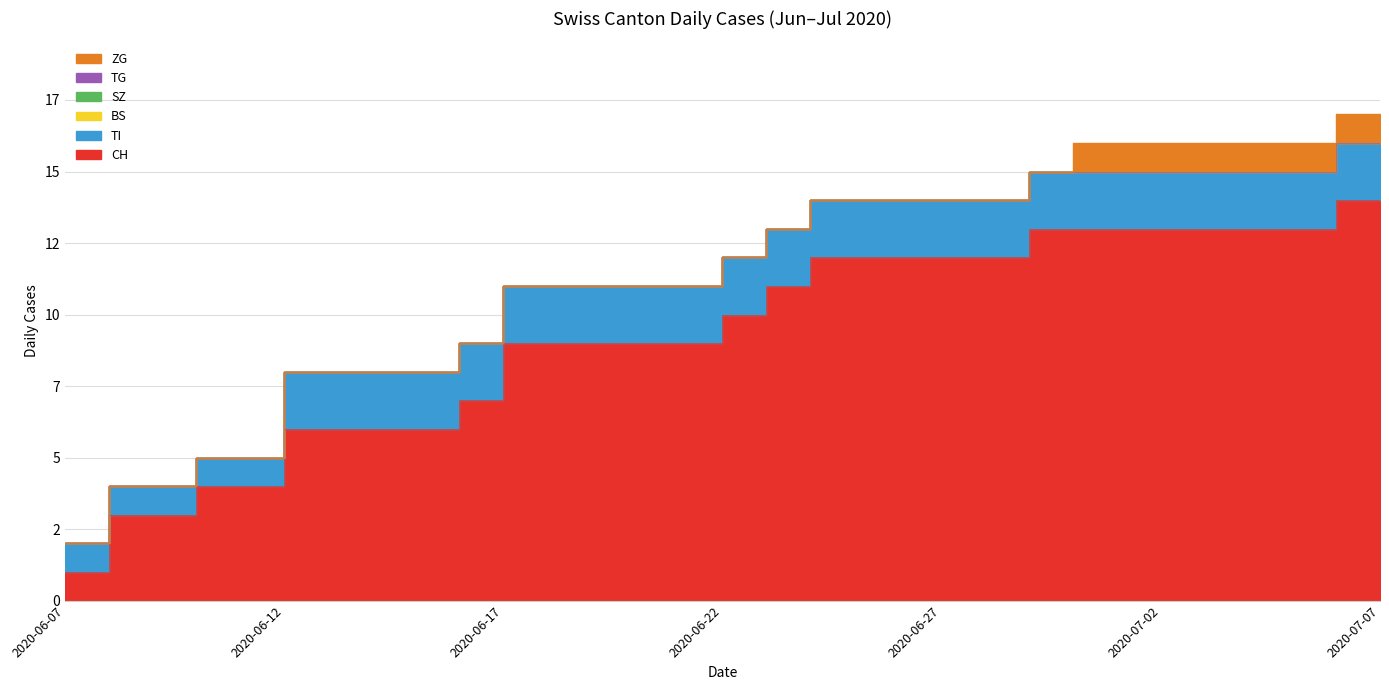

What are all the series names shown in the legend?

CH, TI, BS, SZ, TG, ZG